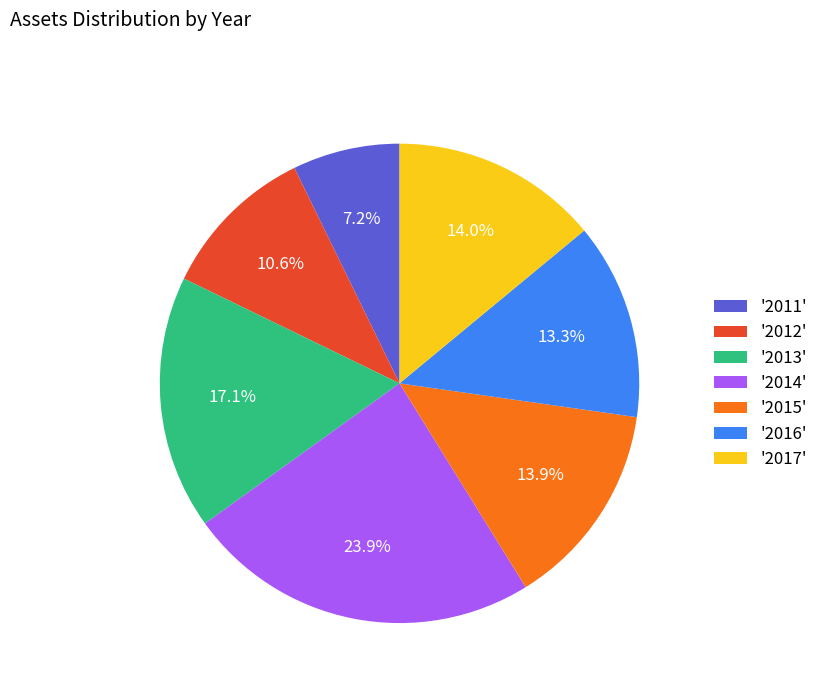

Is there any slice that represents more than half of the pie?

No